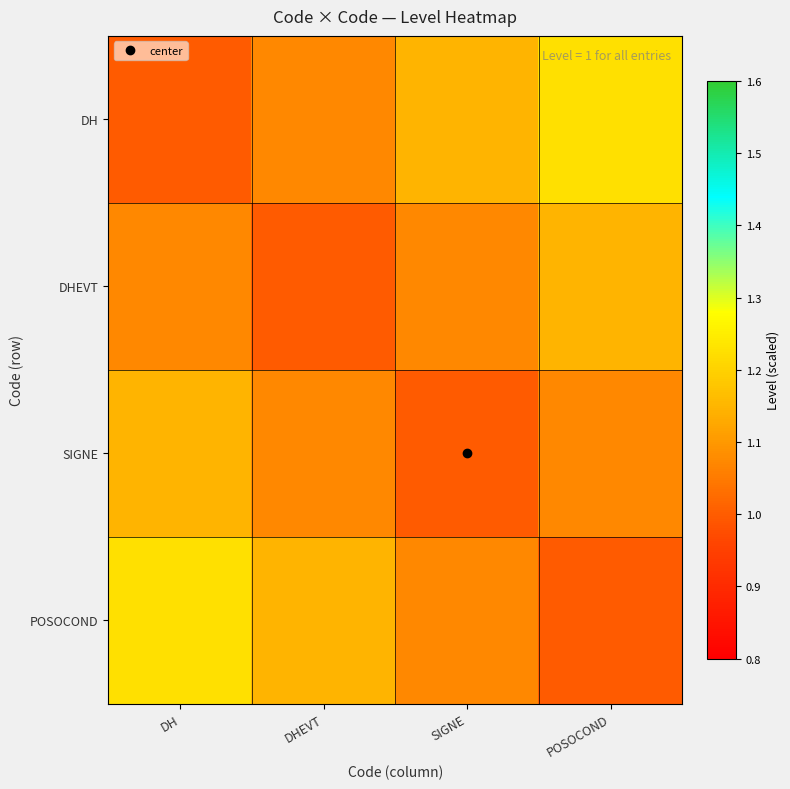

What is the total value across all series at DHEVT?

4.3